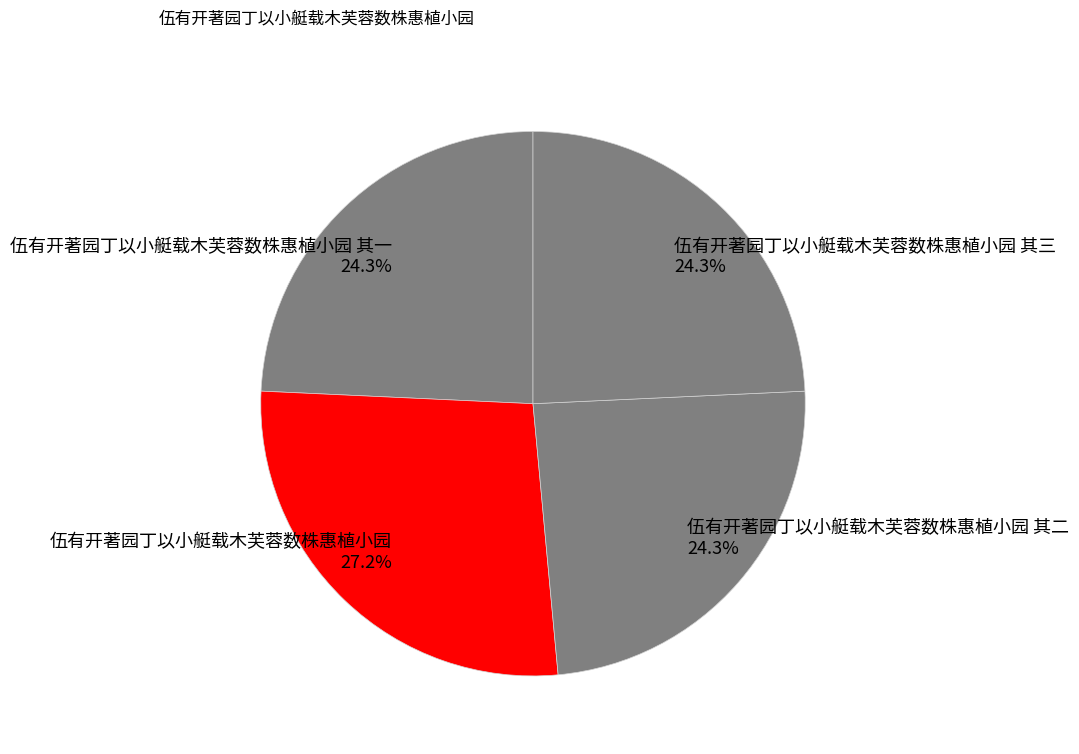

What percentage is the 伍有开著园丁以小艇载木芙蓉数株惠植小园 其三 slice, to the nearest percent?

24%